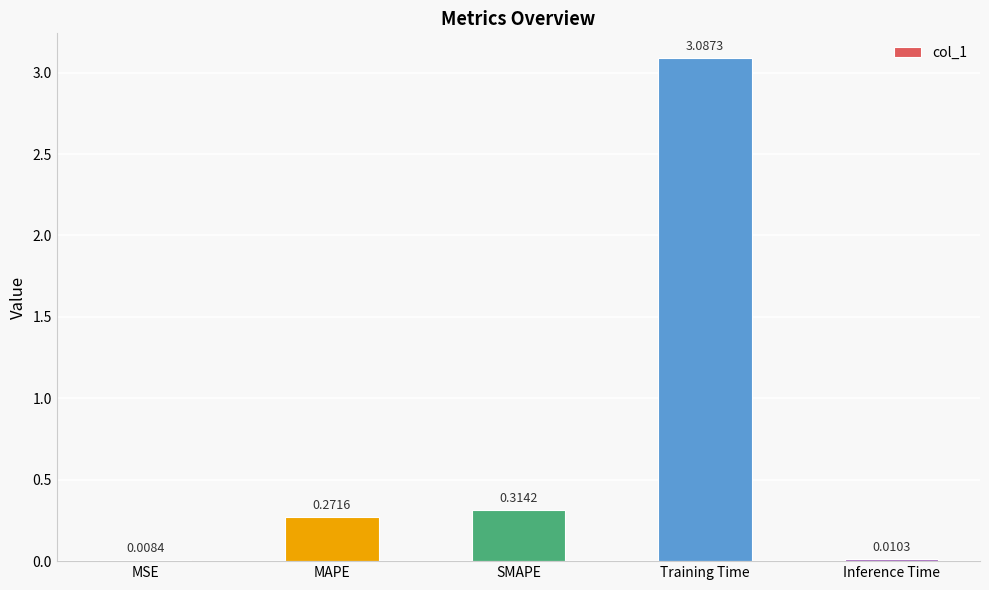

What is the sum of all values?

3.7